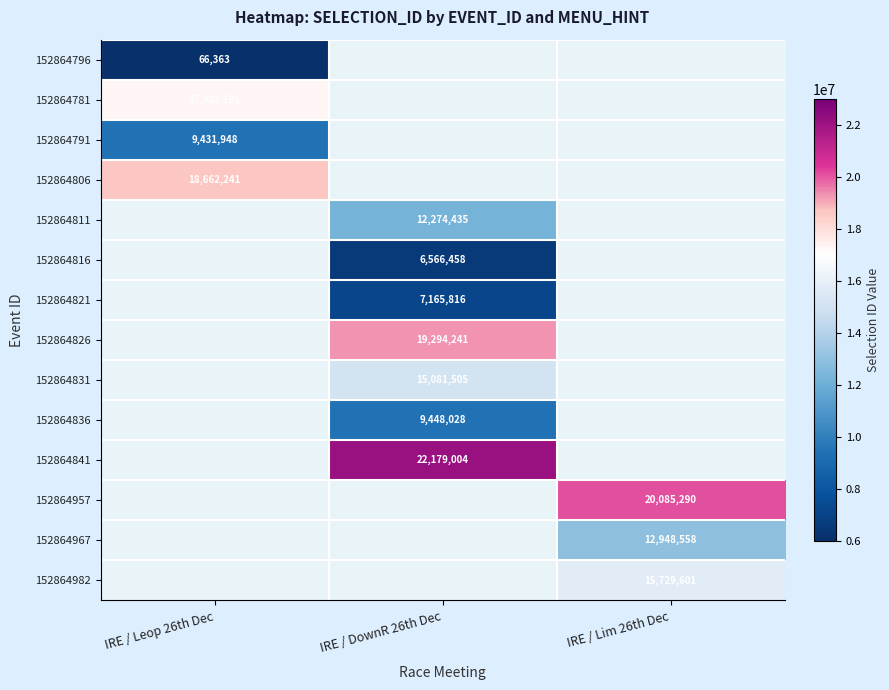

Is it true that 152864821 equals 7165816 at IRE / DownR 26th Dec?

True